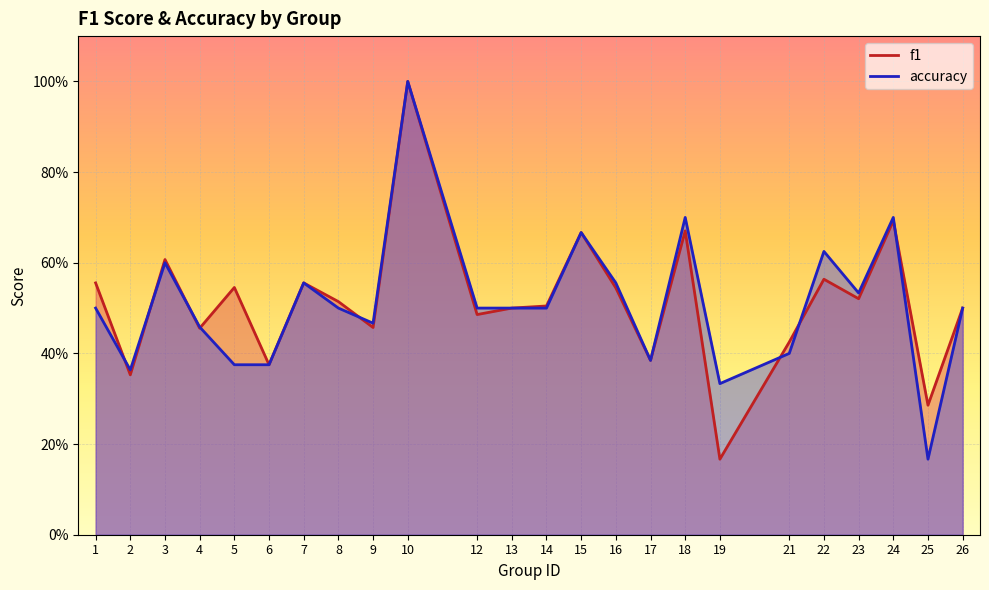

What is the sum of all f1 values?

12.3